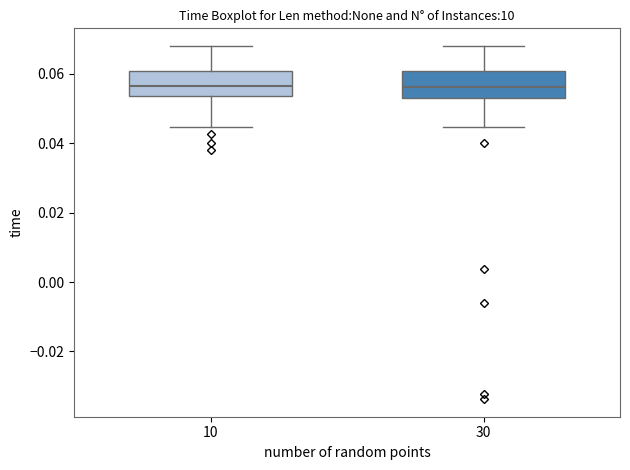

Reading left to right, transcribe this box plot: for each box, give where its median line is, the range the box spans, and where its two whiskers end, as read against the y-axis. The values are not printed on the chart, so give them approximately, as read against the axis.

10: median 0.056, box 0.054 to 0.060, whiskers 0.044 to 0.068
30: median 0.056, box 0.052 to 0.060, whiskers 0.044 to 0.068